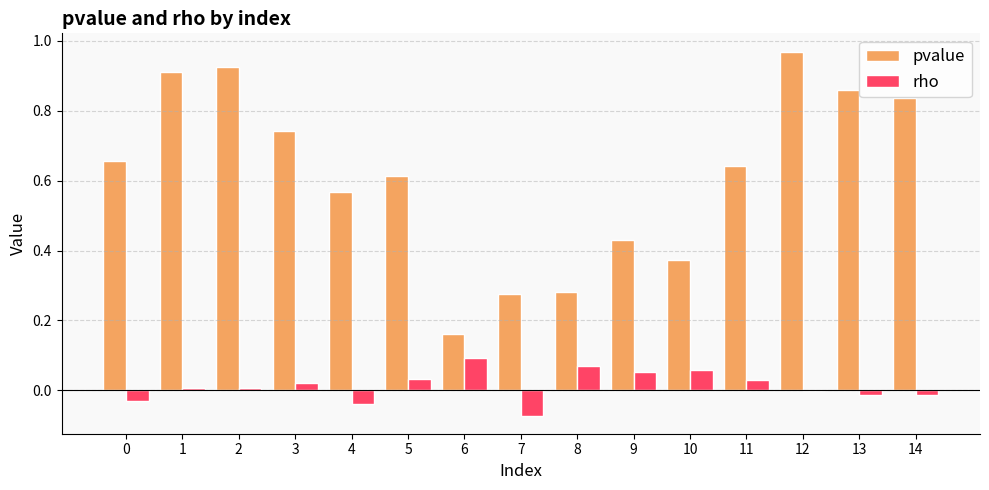

The pvalue series shows 0.9 at 4. True or false?

False